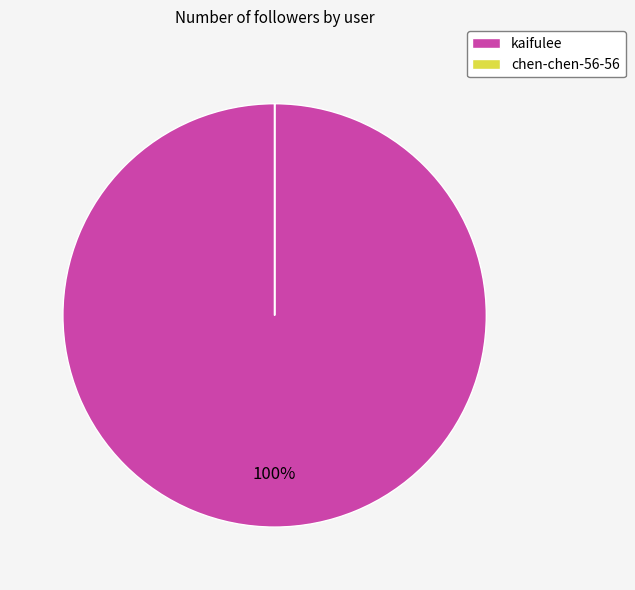

What is the largest slice in the pie chart?

kaifulee